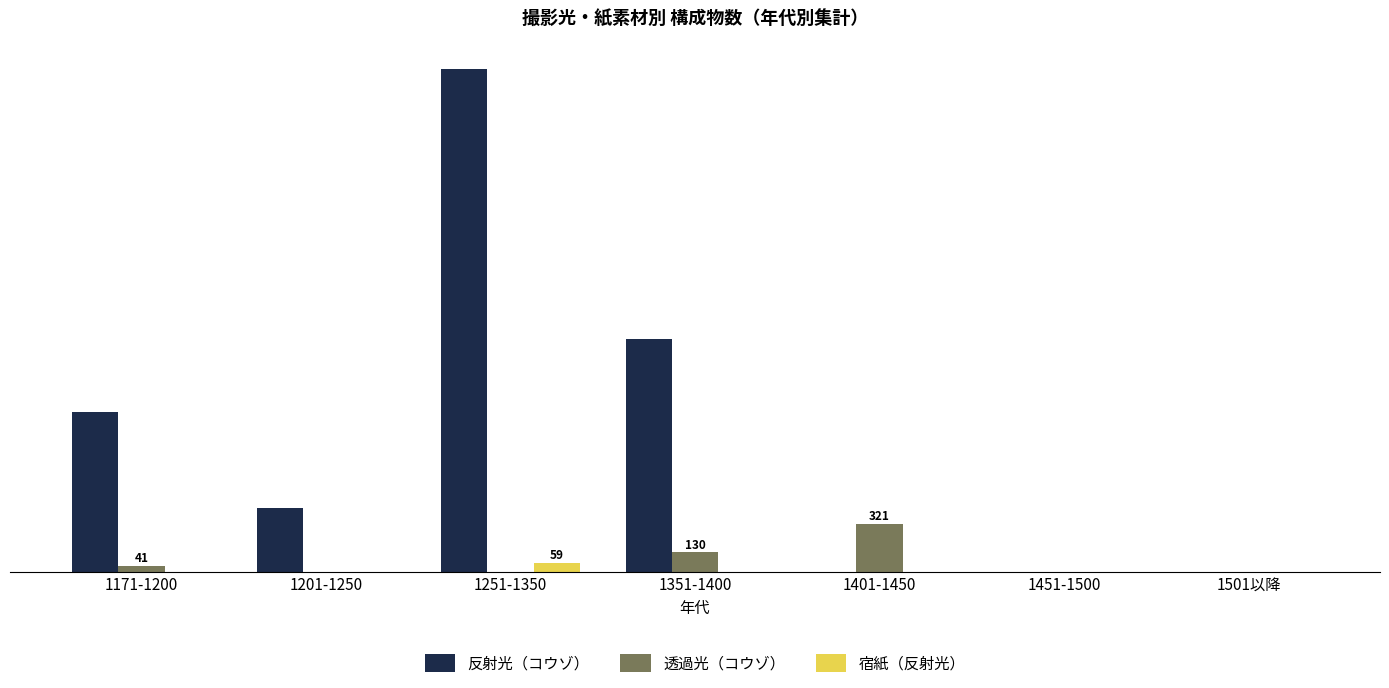

What are all the series names shown in the legend?

反射光（コウゾ）, 透過光（コウゾ）, 宿紙（反射光）